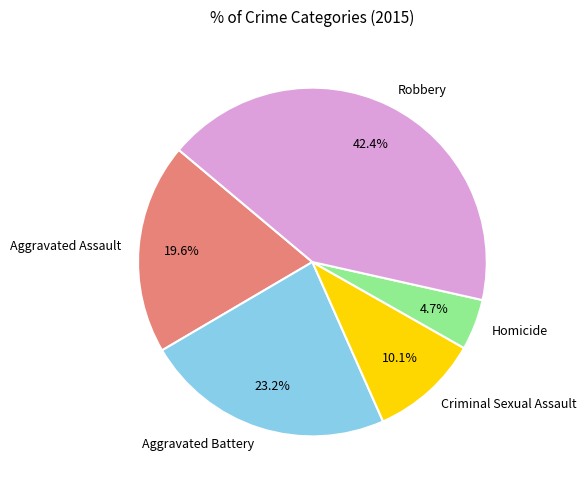

True or false: Robbery accounts for 42% of the total.

True